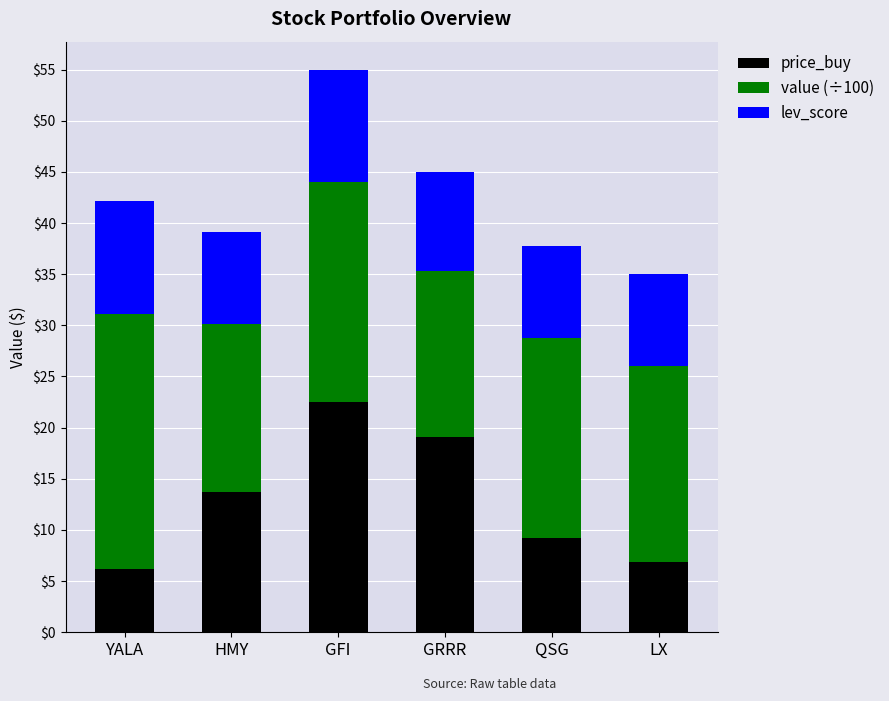

How many bars are there in total?

6